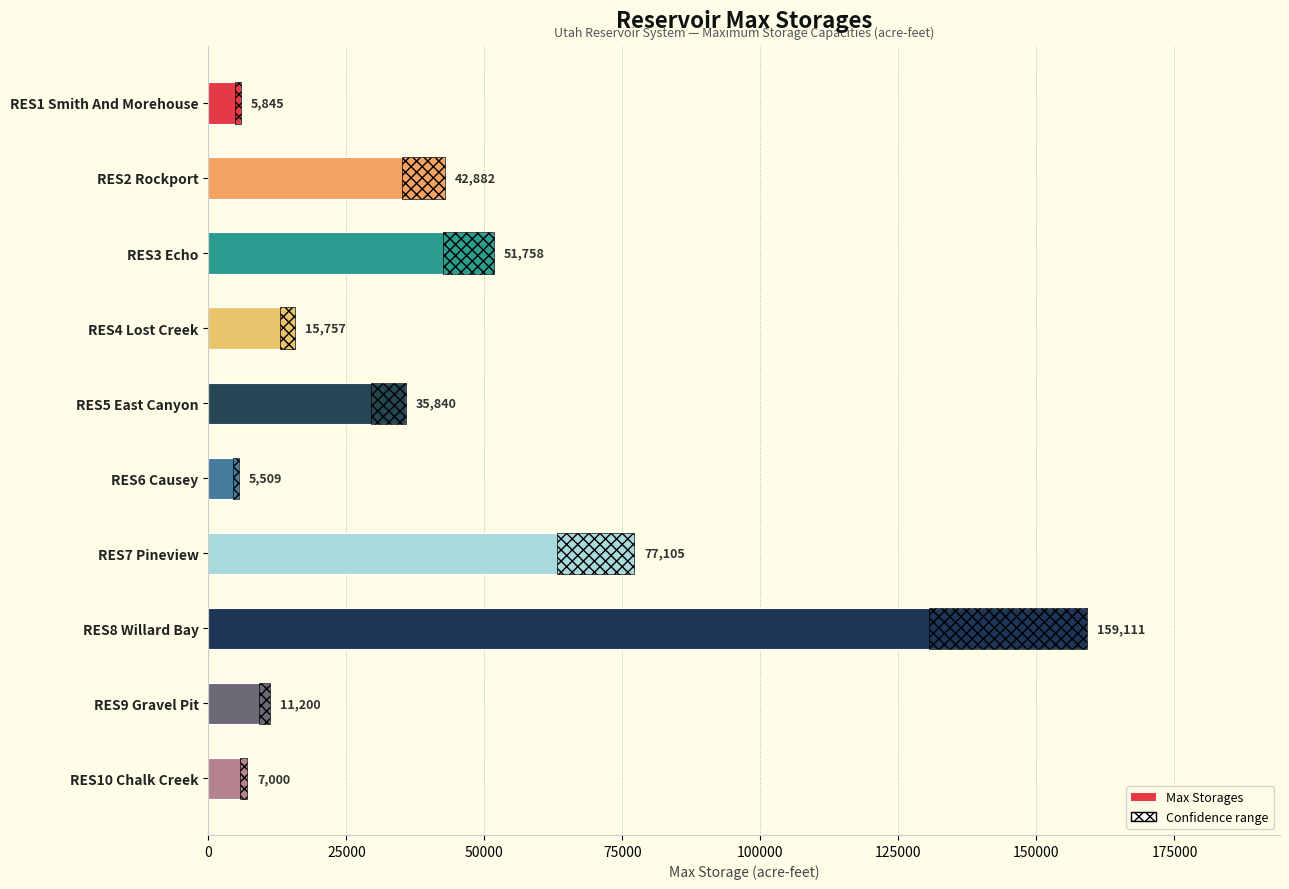

What is the minimum value shown in the chart?

5509.0